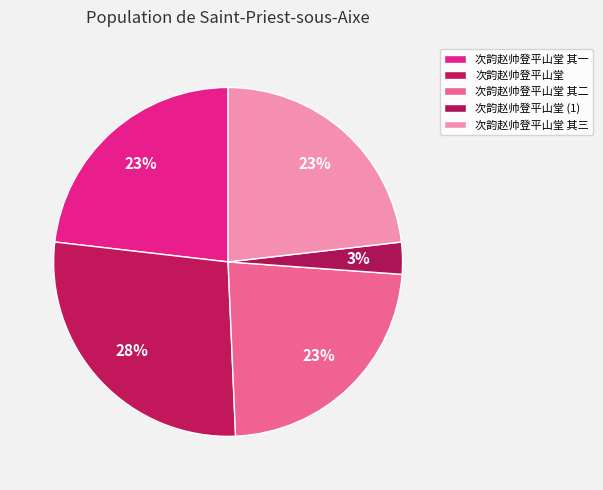

How many segments does this pie chart have?

5